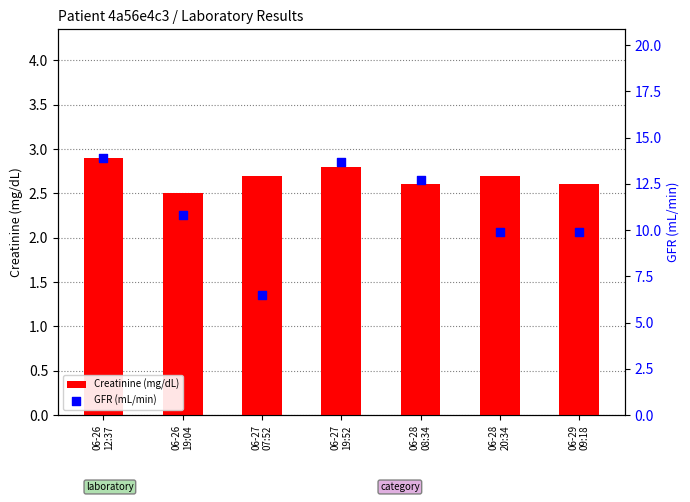

Which series has the largest total across all categories?

GFR (mL/min)